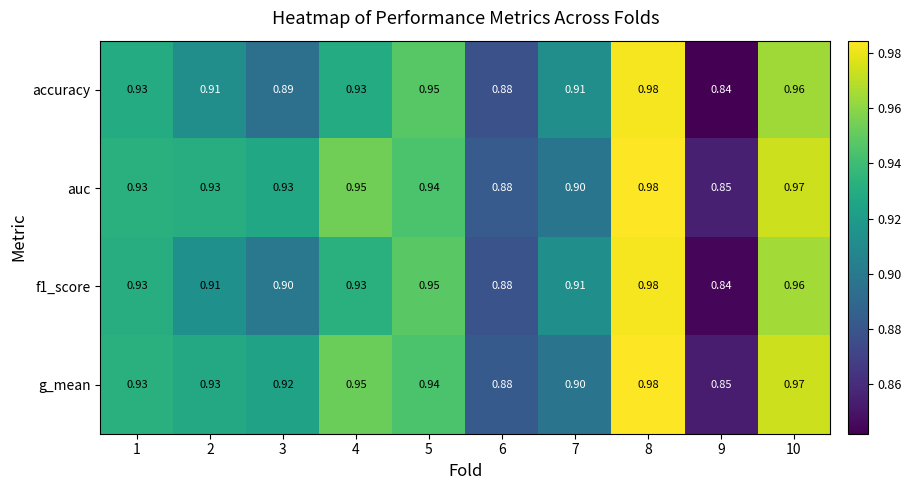

Which series has the largest total across all categories?

auc